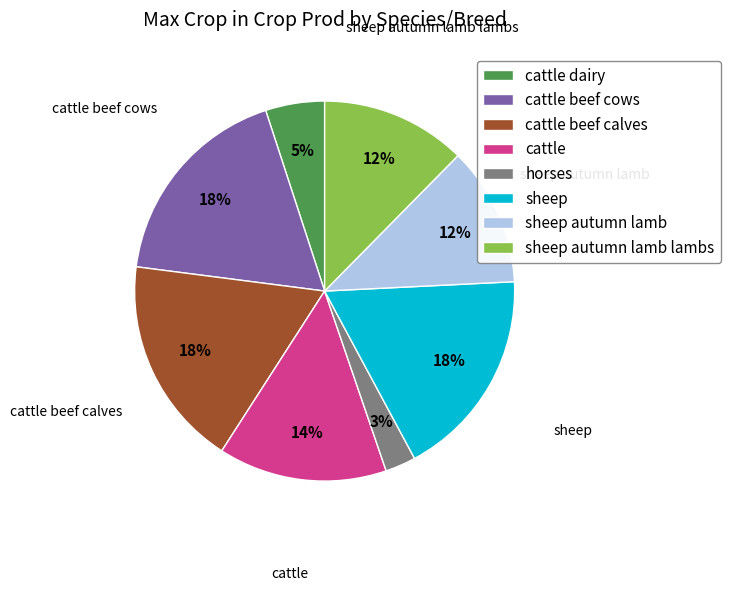

Which category has the smallest portion of the pie?

horses